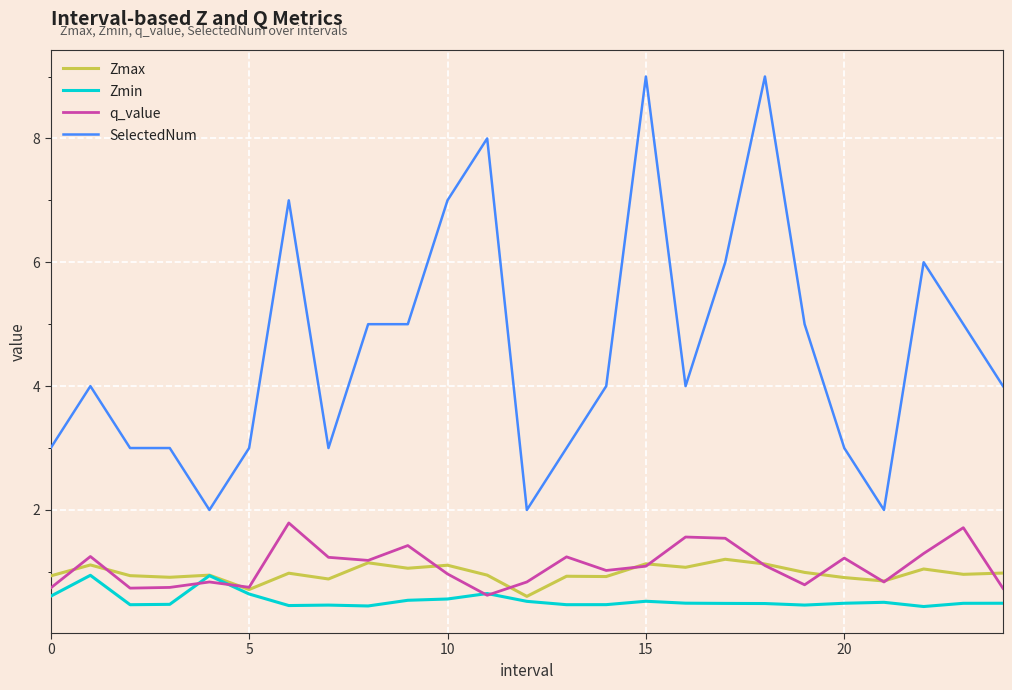

True or false: q_value and SelectedNum cross at least once.

False